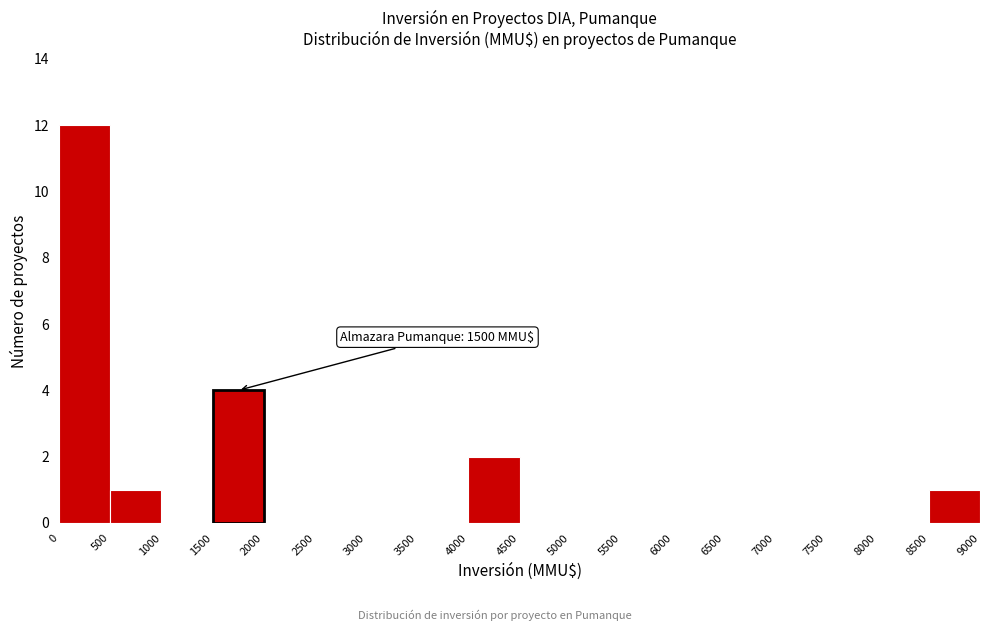

Over which range of the x-axis is the bar tallest?

0 to 500